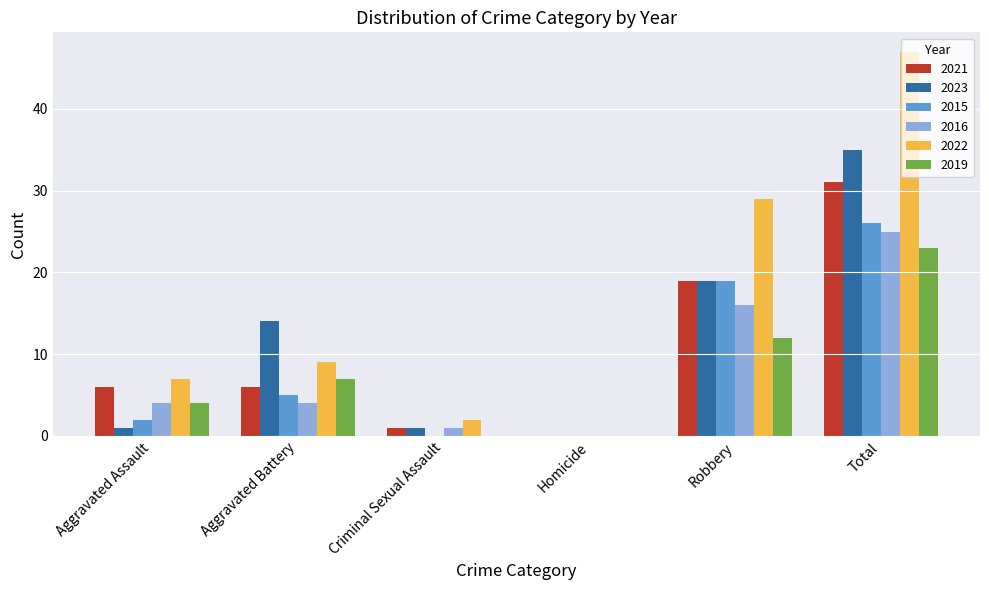

What is the maximum value for 2019?

23